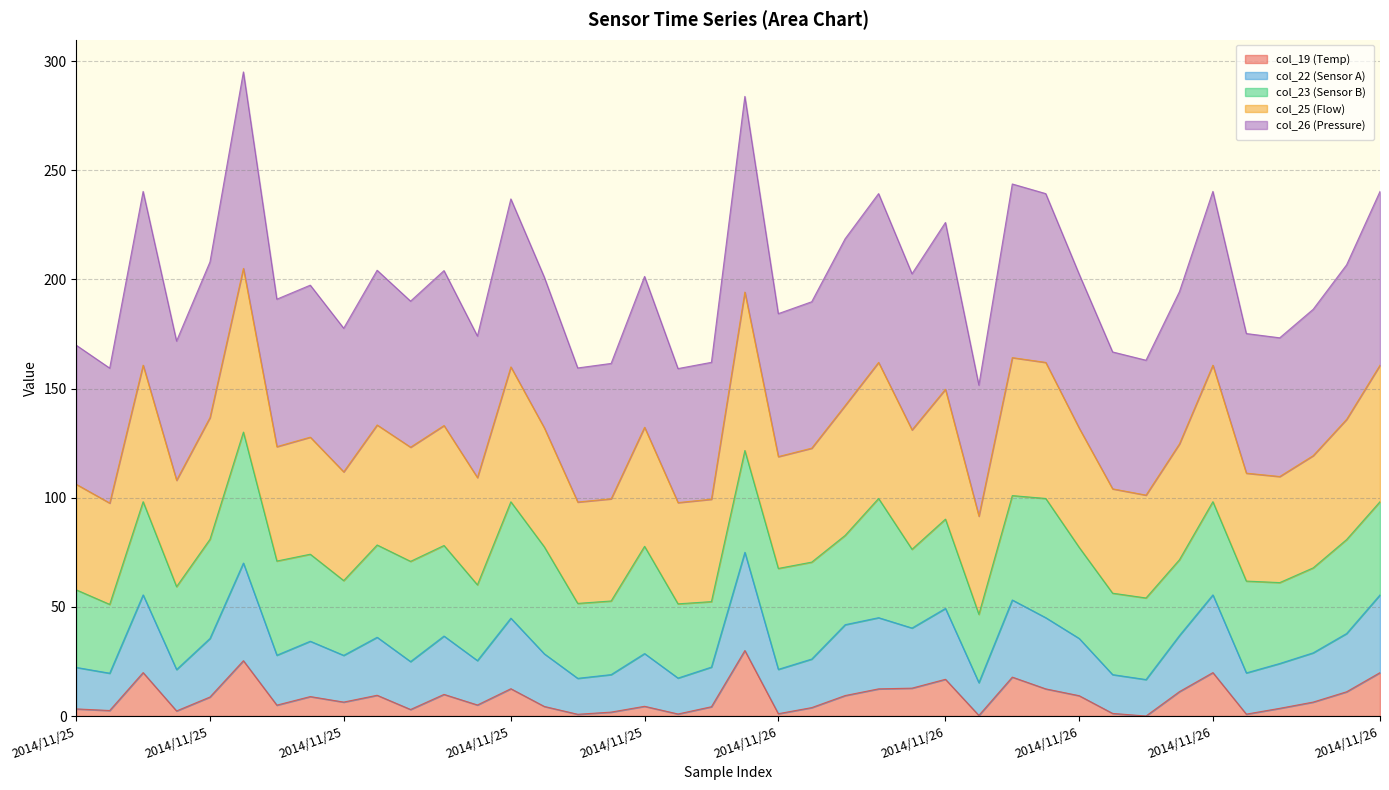

What is the difference between the maximum and minimum values in the col_19 (Temp) series?

30.0